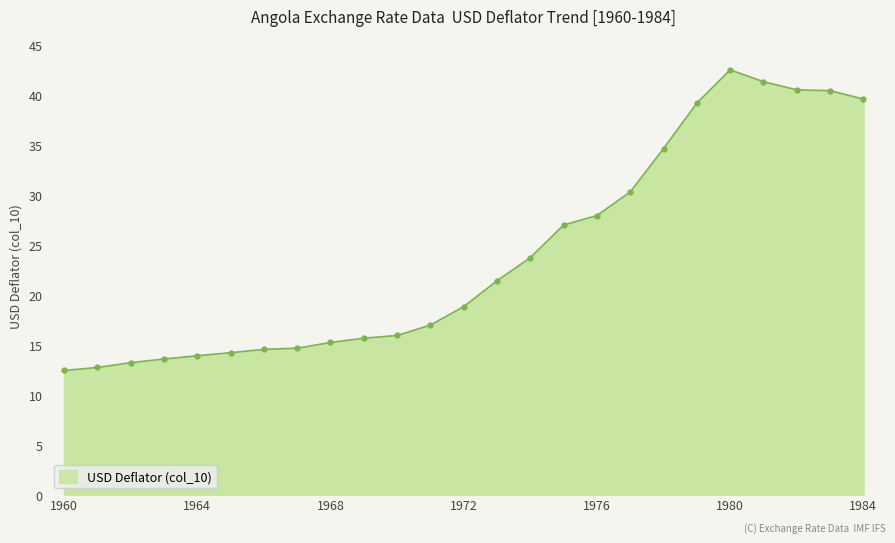

True or false: there are more than 0 points higher than both neighbors.

True